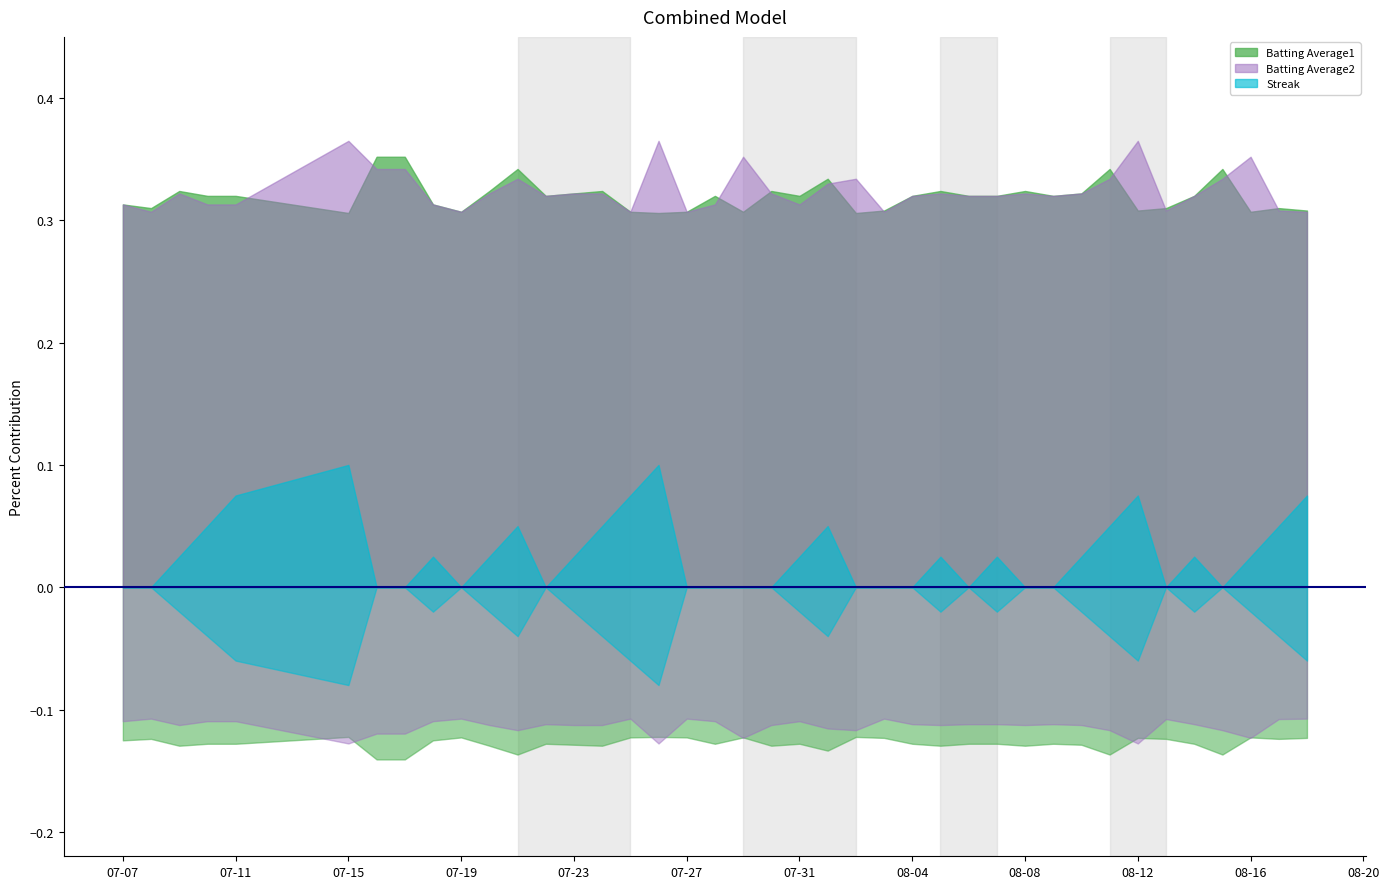

The value of Batting Average1 at 2010-08-10 is 0.1. True or false?

False